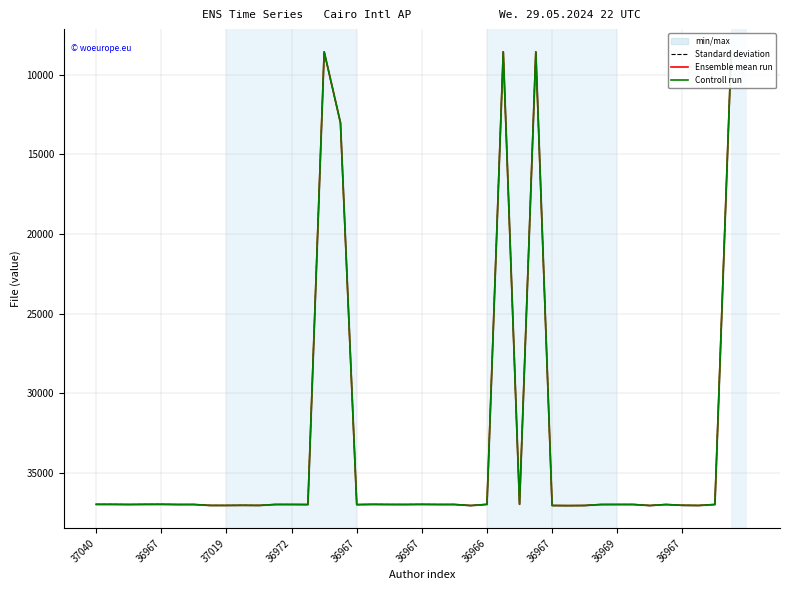

Reading left to right, what are all the values shown in this chart?

Standard deviation: 36960	36960	36968	36960	36957	36969	36968	37027	37027	37019	37027	36967	36967	36972	8556	13011	36974	36960	36967	36968	36960	36968	36967	37034	36960	8556	36956	8556	37031	37038	37031	36969	36967	36967	37033	36969	37019	37030	36967	8556
Ensemble mean run: 36960	36960	36968	36960	36957	36969	36968	37027	37027	37019	37027	36967	36967	36972	8556	13011	36974	36960	36967	36968	36960	36968	36967	37034	36960	8556	36956	8556	37031	37038	37031	36969	36967	36967	37033	36969	37019	37030	36967	8556
Controll run: 36960	36960	36968	36960	36957	36969	36968	37027	37027	37019	37027	36967	36967	36972	8556	13011	36974	36960	36967	36968	36960	36968	36967	37034	36960	8556	36956	8556	37031	37038	37031	36969	36967	36967	37033	36969	37019	37030	36967	8556